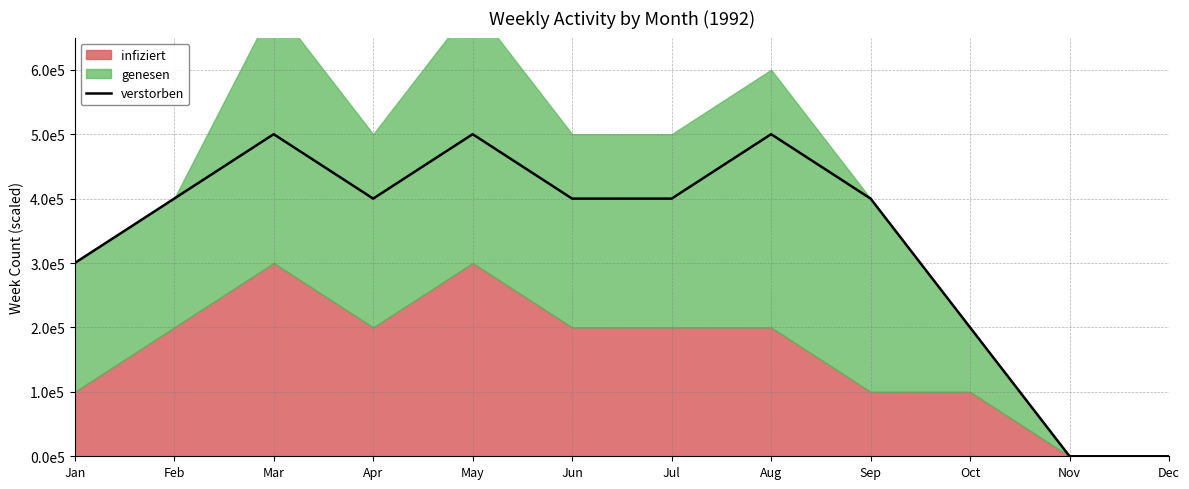

Reading left to right, list all the values displayed in this chart.

Jan=300000	Feb=400000	Mar=500000	Apr=400000	May=500000	Jun=400000	Jul=400000	Aug=500000	Sep=400000	Oct=200000	Nov=0	Dec=0